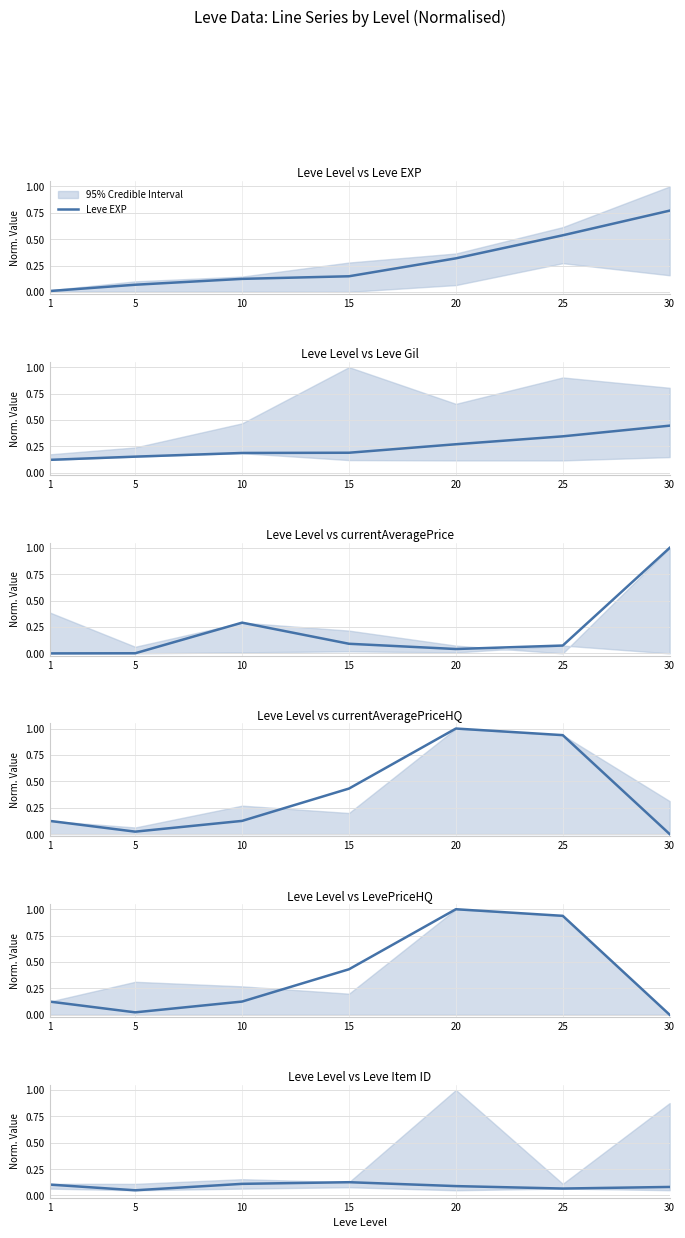

What is the difference between the LevePriceHQ values at 20 and 15?

0.6